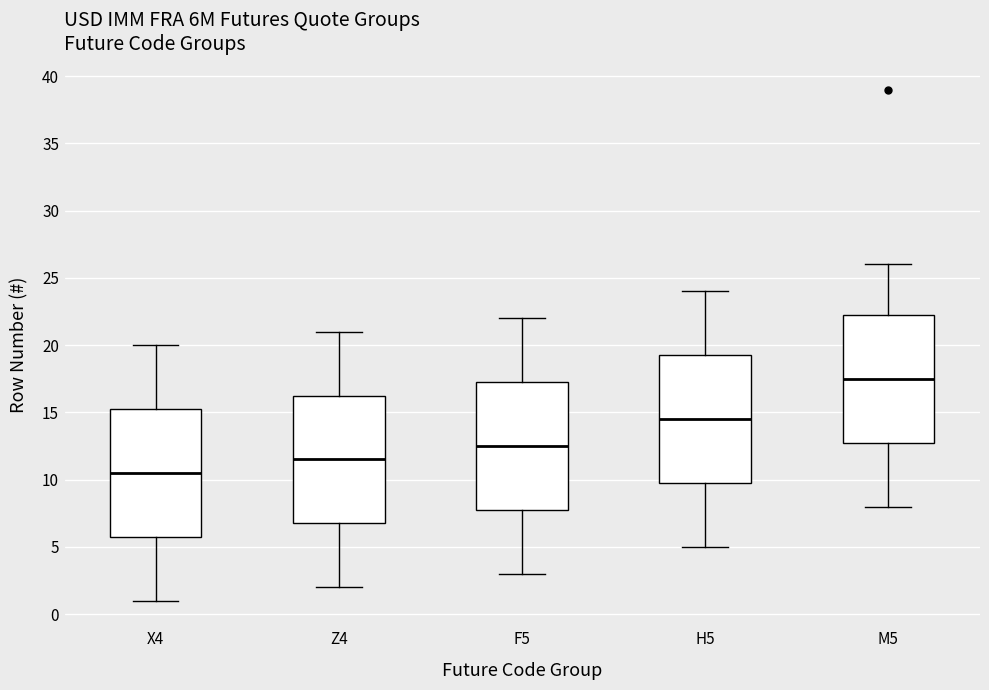

Which box has the highest median line?

M5